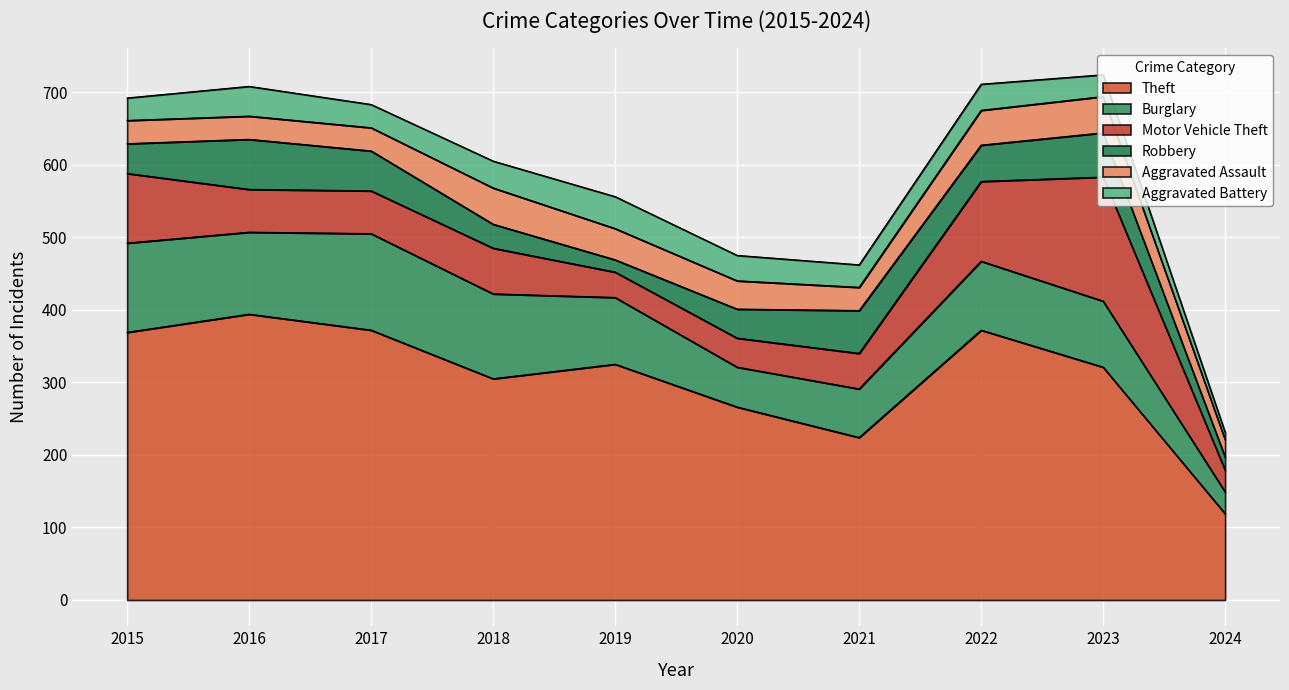

What is the value of the Aggravated Assault point at the 8th from the left?

48